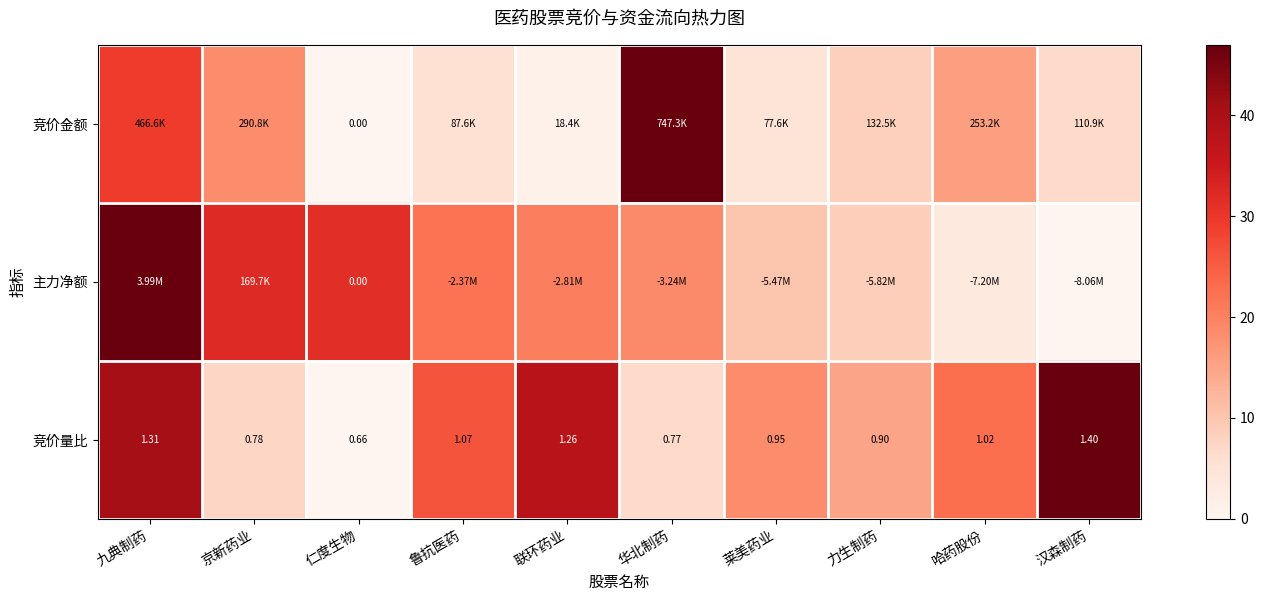

At which label does 竞价量比 reach its minimum?

仁度生物